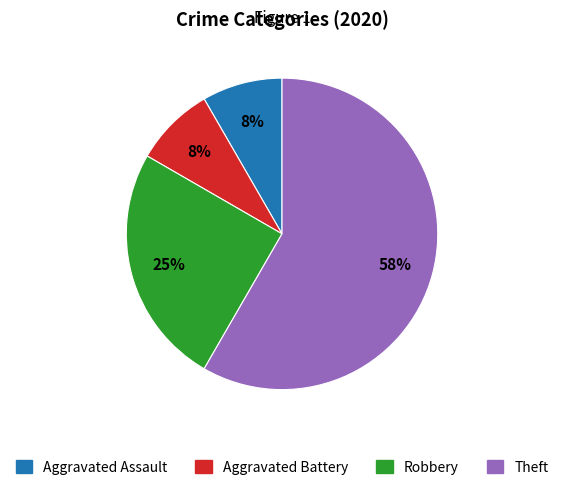

Between Robbery and Aggravated Battery, which is larger?

Robbery